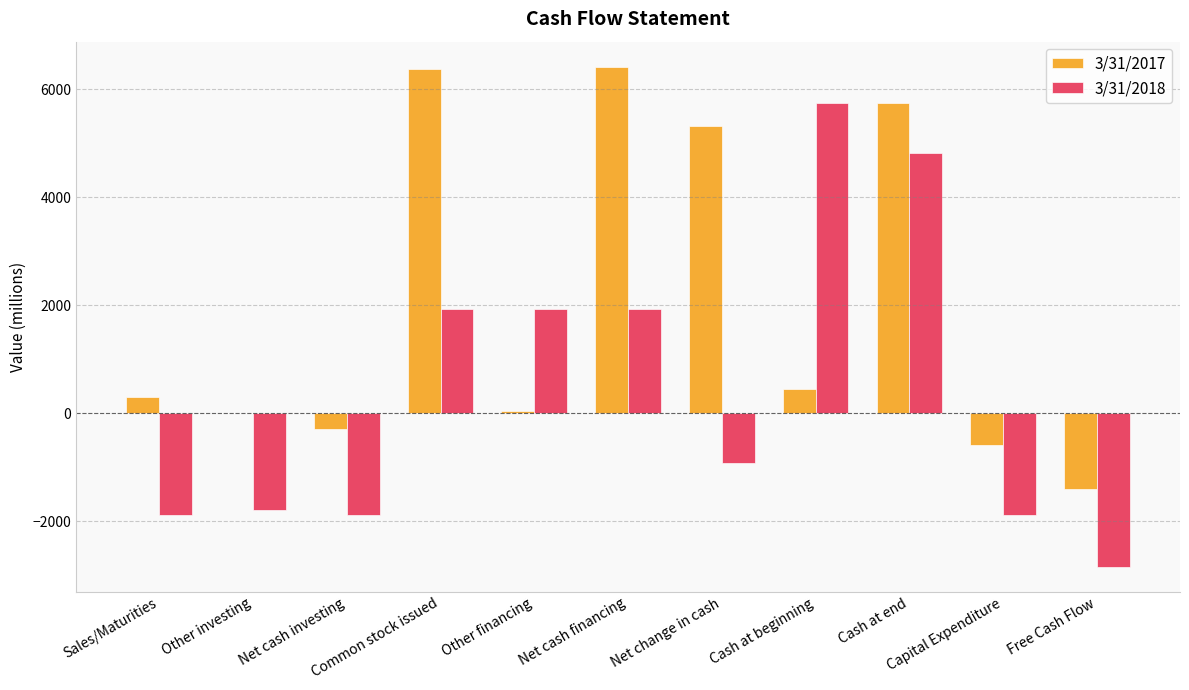

How many values in the 3/31/2017 series exceed 293?

6